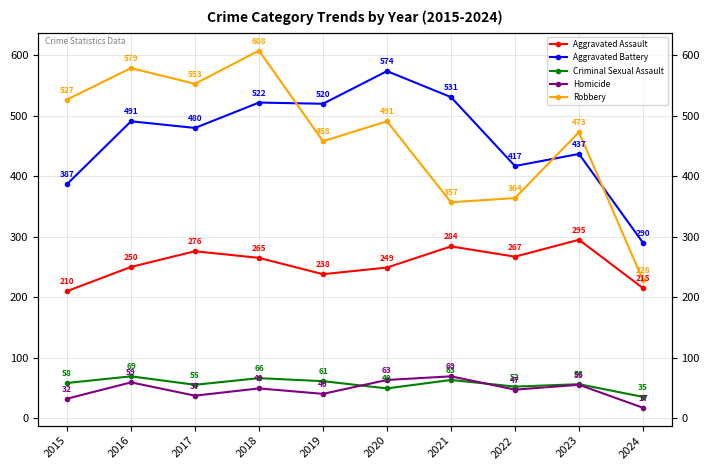

What are all the series names shown in the legend?

Aggravated Assault, Aggravated Battery, Criminal Sexual Assault, Homicide, Robbery